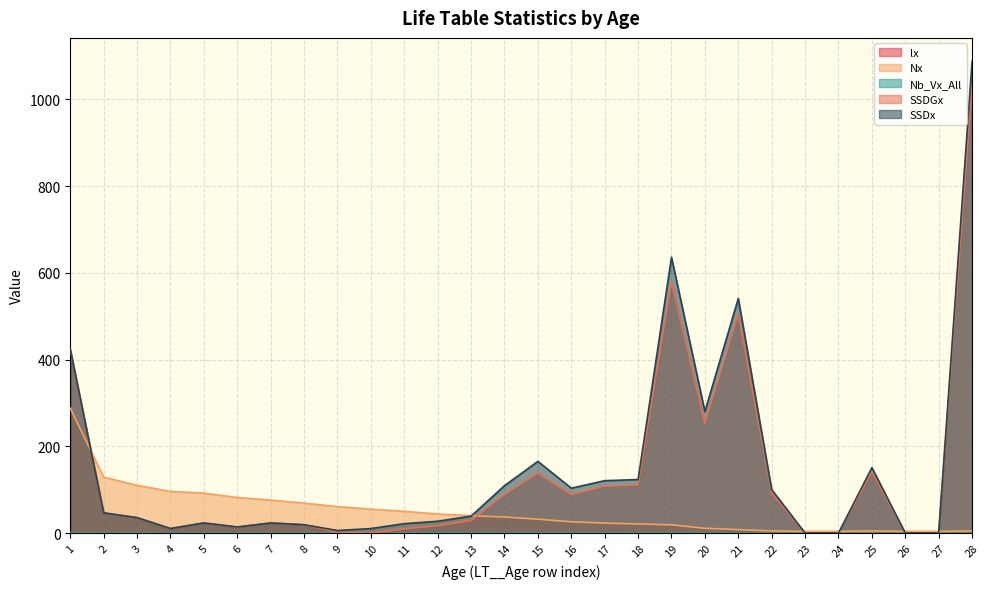

Which series changed the most between 5 and 28?

SSDx